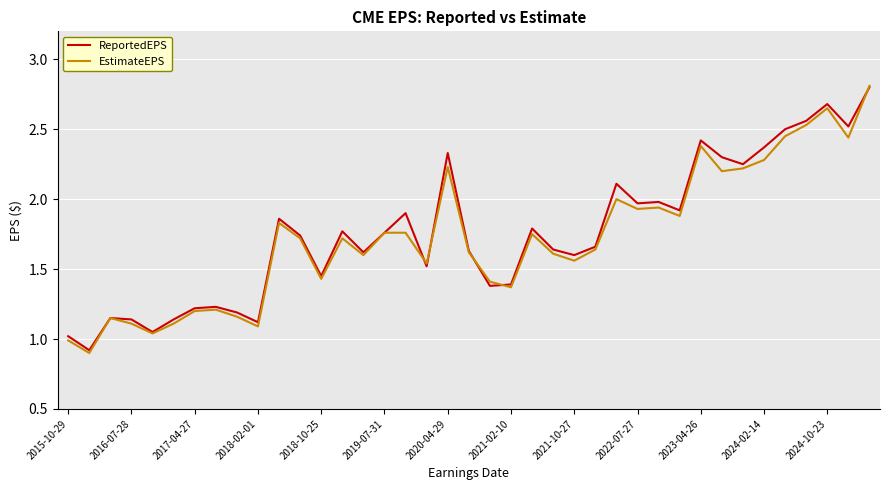

Which series has the largest range (max minus min)?

EstimateEPS